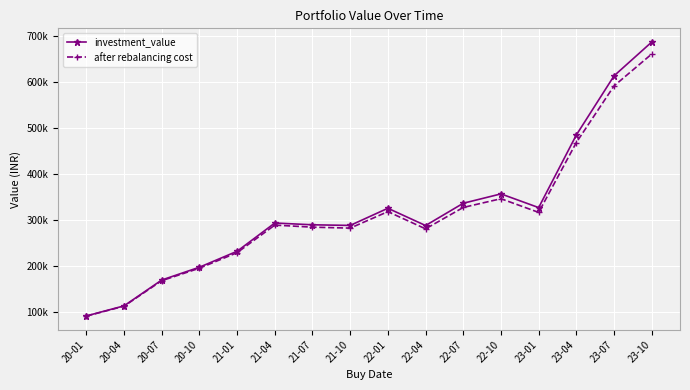

True or false: after rebalancing cost and investment_value intersect in this chart.

False